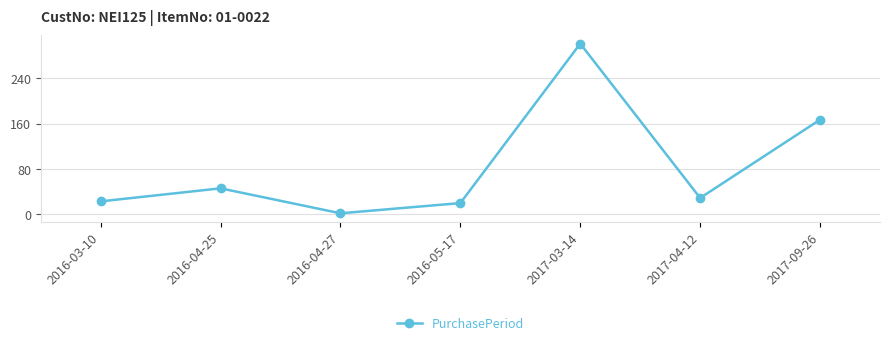

Rank the categories by value from lowest to highest.

2016-04-27, 2016-05-17, 2016-03-10, 2017-04-12, 2016-04-25, 2017-09-26, 2017-03-14